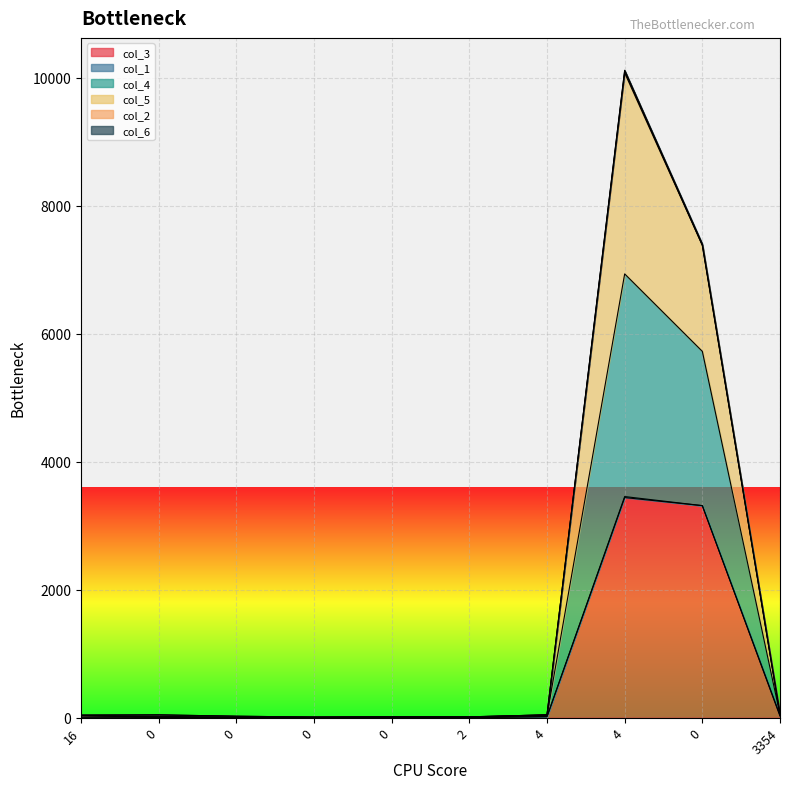

What is the label of the 10th point from the left?

3354